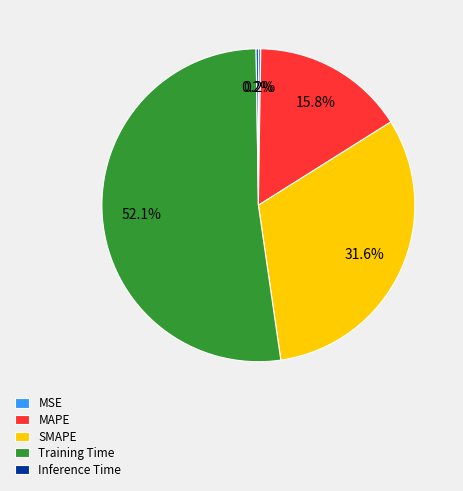

What is the largest slice in the pie chart?

Training Time